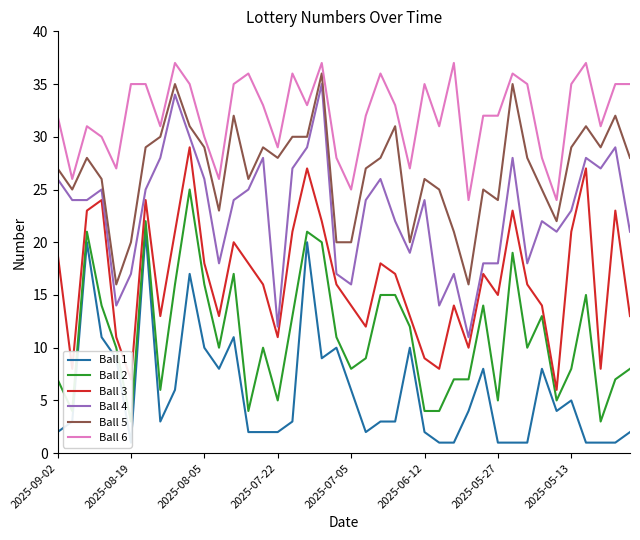

True or false: Ball 5 and Ball 4 cross at least once.

False